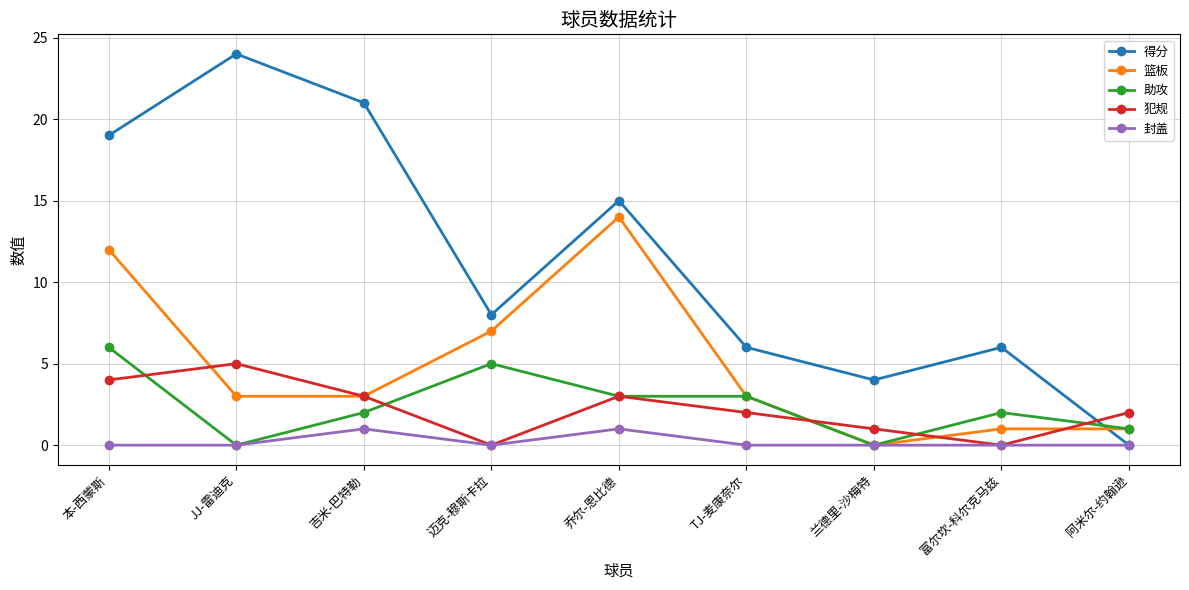

Reading left to right, list all the values displayed in this chart.

得分: 19	24	21	8	15	6	4	6	0
篮板: 12	3	3	7	14	3	0	1	1
助攻: 6	0	2	5	3	3	0	2	1
犯规: 4	5	3	0	3	2	1	0	2
封盖: 0	0	1	0	1	0	0	0	0